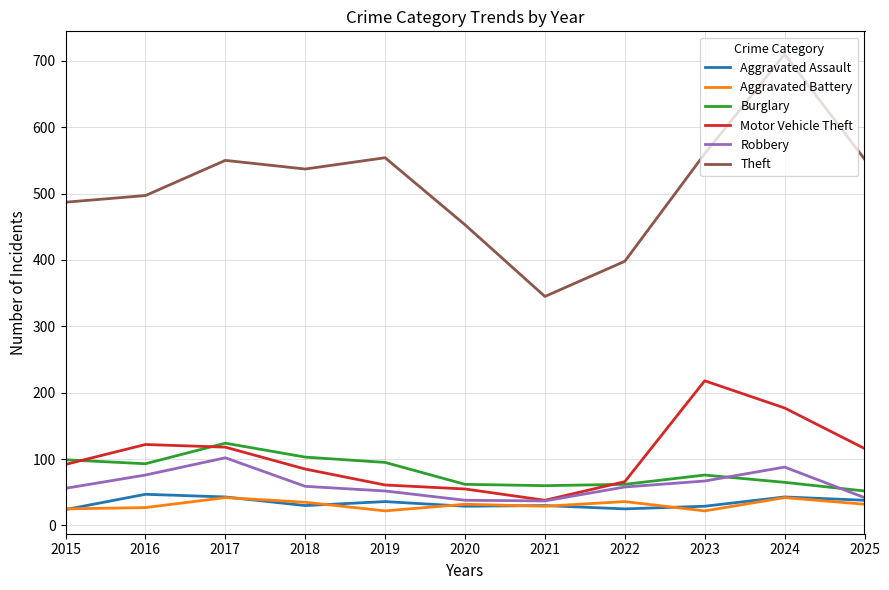

What is the difference between the highest and lowest values at 2016?

470